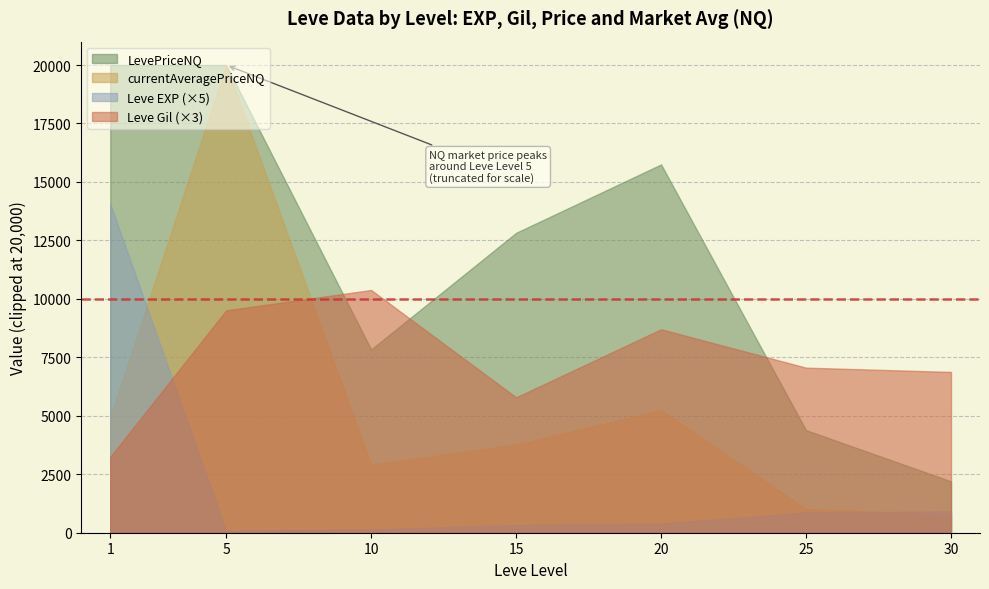

What is the minimum value for LevePriceNQ?

2197